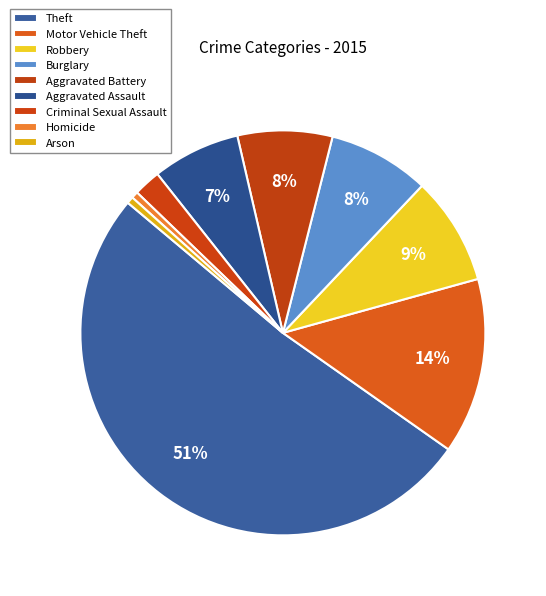

What portion of the pie excludes Criminal Sexual Assault?

97.8%